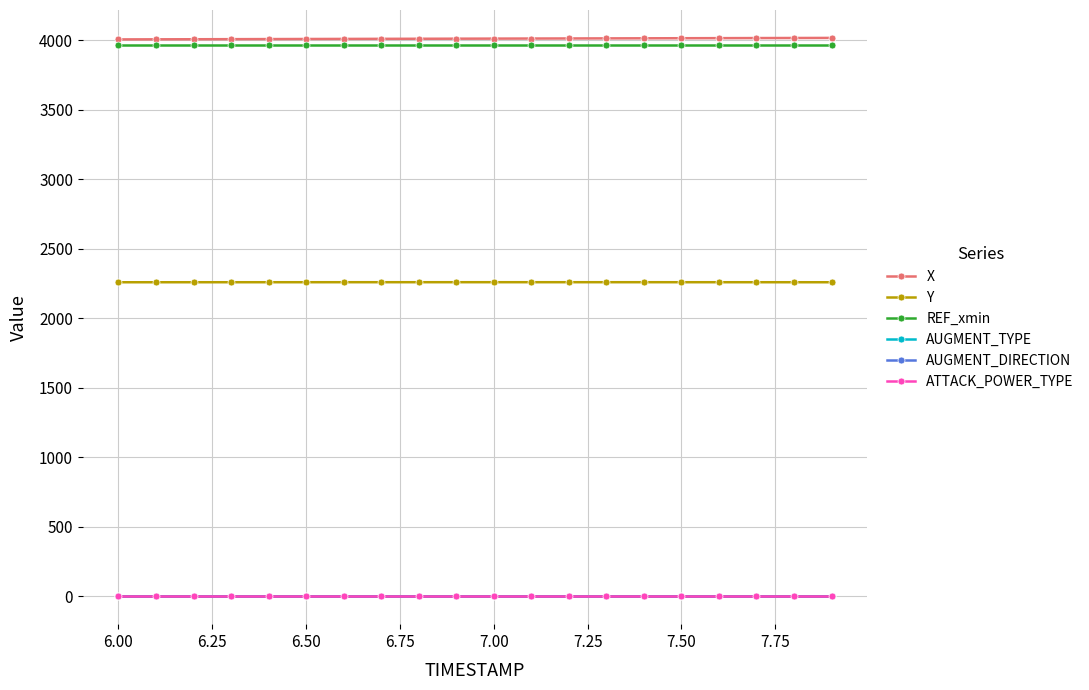

Does the chart have visible grid lines?

Yes